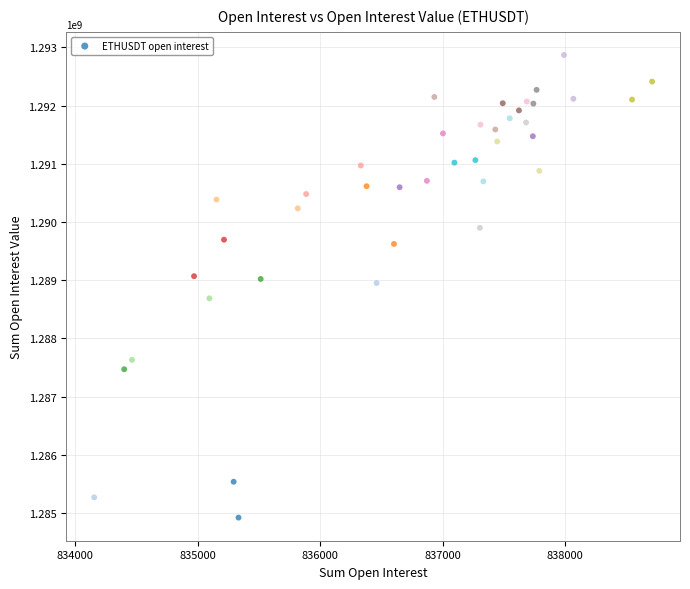

What is the range of Y values (max minus min)?

7941985.2